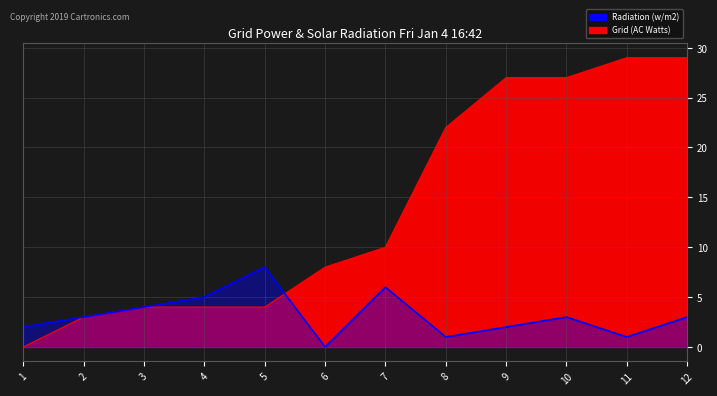

Rank the series by their maximum value, from highest to lowest.

Grid (AC Watts), Radiation (w/m2)